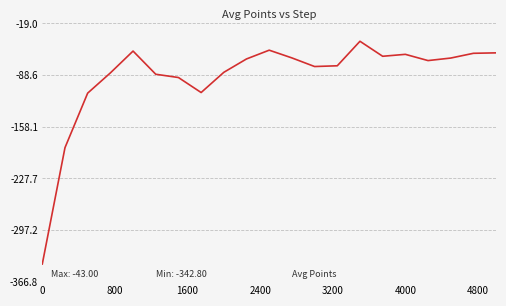

What is the minimum value shown in the chart?

-342.8